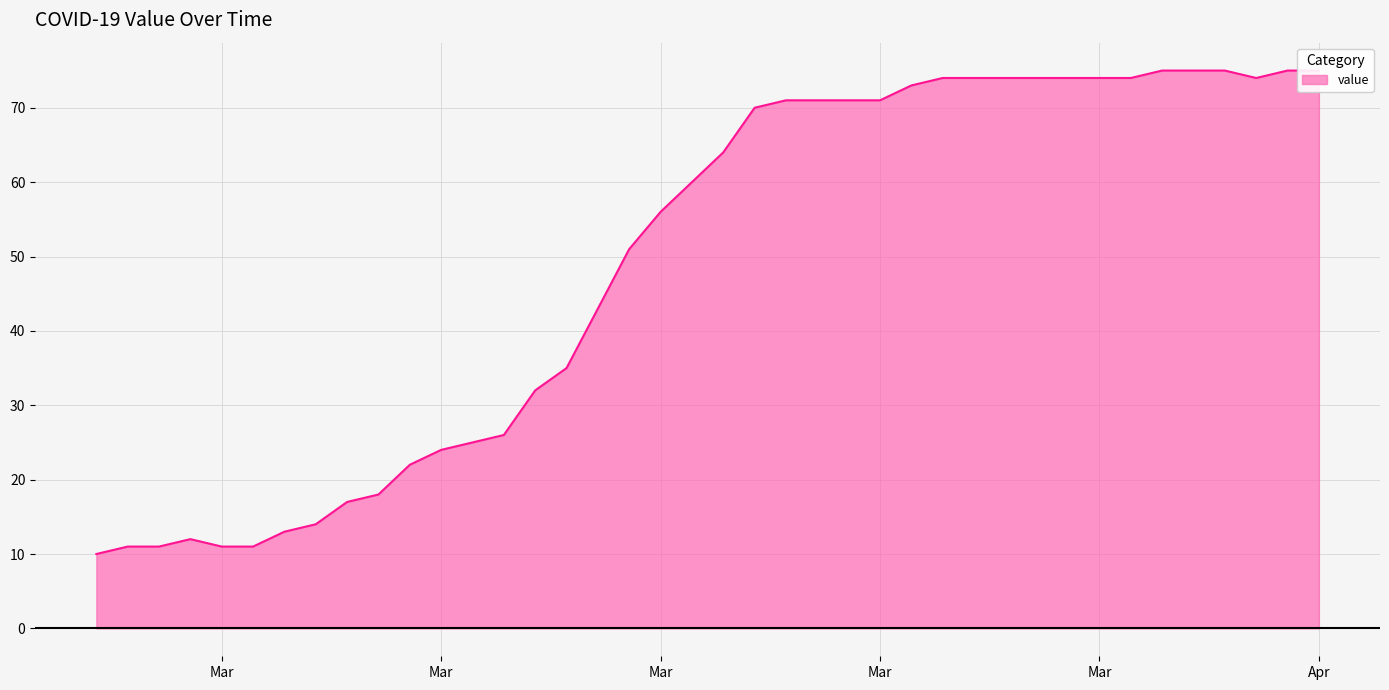

List the labels in order of value, largest first.

2020-04-01, 2020-04-02, 2020-04-03, 2020-04-05, 2020-04-06, 2020-03-25, 2020-03-26, 2020-03-27, 2020-03-28, 2020-03-29, 2020-03-30, 2020-03-31, 2020-04-04, 2020-03-24, 2020-03-20, 2020-03-21, 2020-03-22, 2020-03-23, 2020-03-19, 2020-03-18, 2020-03-17, 2020-03-16, 2020-03-15, 2020-03-14, 2020-03-13, 2020-03-12, 2020-03-11, 2020-03-10, 2020-03-09, 2020-03-08, 2020-03-07, 2020-03-06, 2020-03-05, 2020-03-04, 2020-03-01, 2020-02-28, 2020-02-29, 2020-03-02, 2020-03-03, 2020-02-27